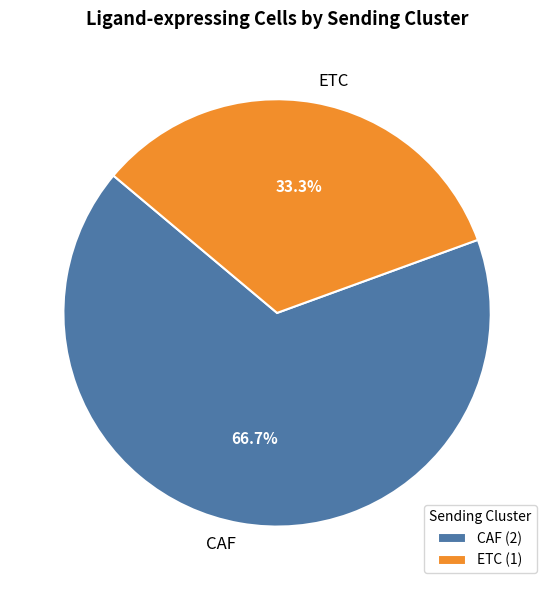

The CAF slice represents 67% of the pie. True or false?

True